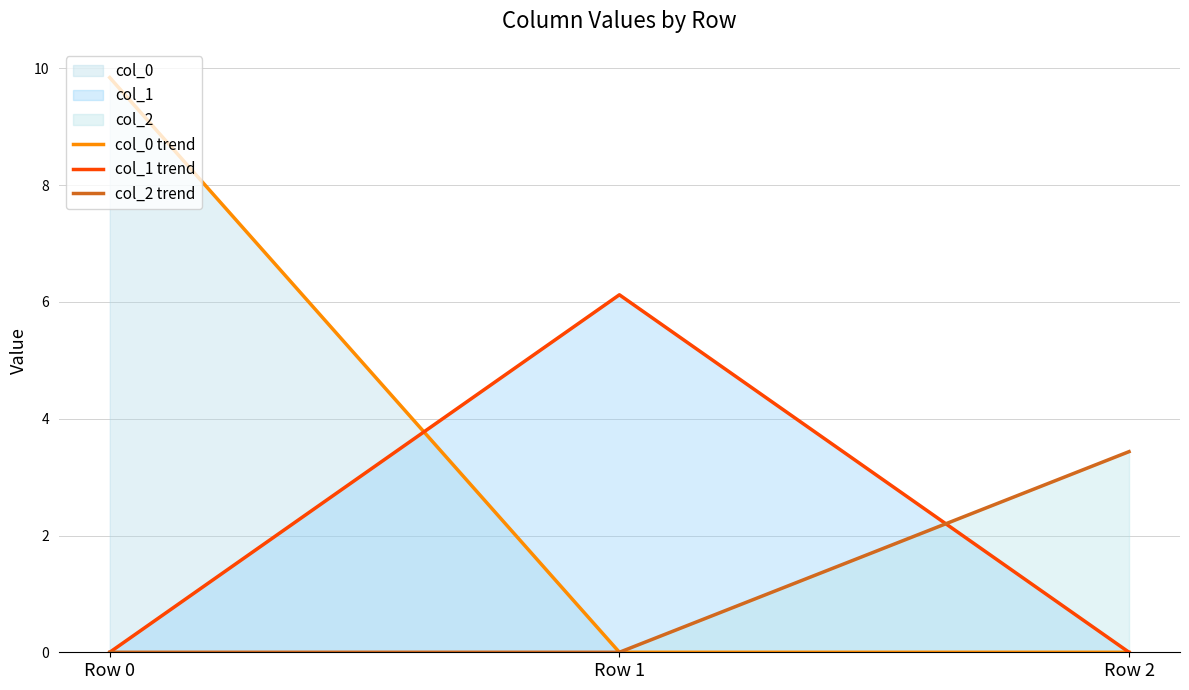

Where is col_0 trend nearest to the value 4?

Row 1